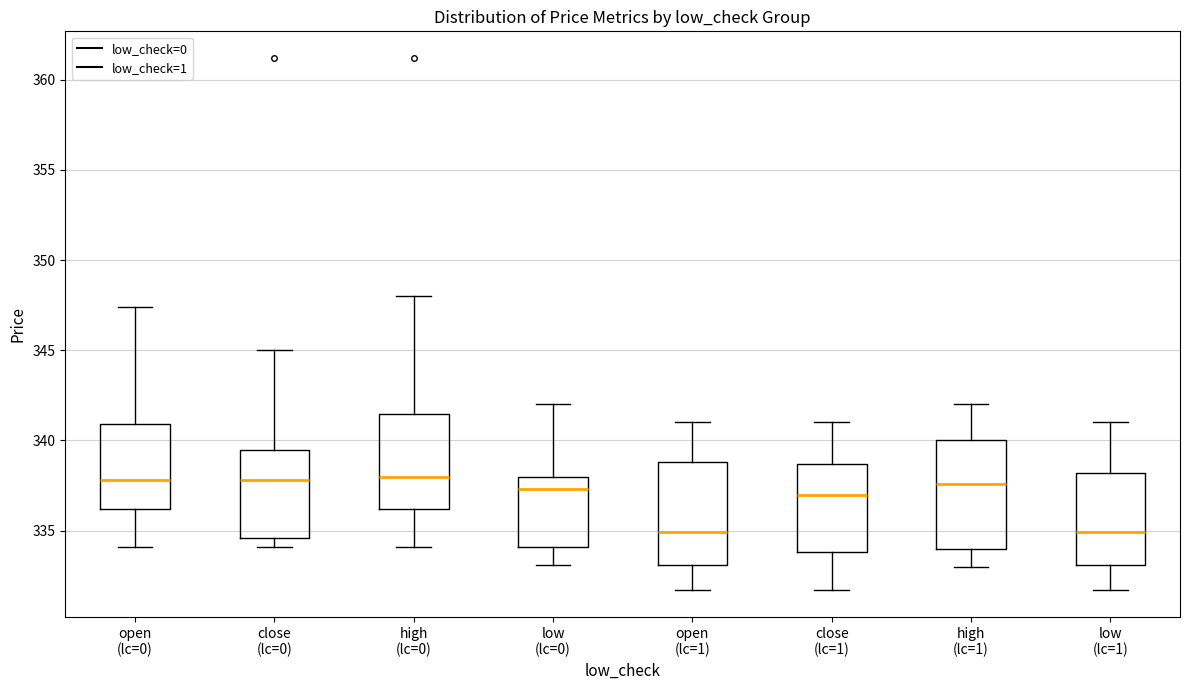

Reading left to right, transcribe this box plot: for each box, give where its median line is, the range the box spans, and where its two whiskers end, as read against the y-axis. The values are not printed on the chart, so give them approximately, as read against the axis.

open (lc=0): median 338.0, box 336.0 to 341.0, whiskers 334.0 to 347.5
close (lc=0): median 338.0, box 334.5 to 339.5, whiskers 334.0 to 345.0
high (lc=0): median 338.0, box 336.0 to 341.5, whiskers 334.0 to 348.0
low (lc=0): median 337.5, box 334.0 to 338.0, whiskers 333.0 to 342.0
open (lc=1): median 335.0, box 333.0 to 339.0, whiskers 331.5 to 341.0
close (lc=1): median 337.0, box 334.0 to 338.5, whiskers 331.5 to 341.0
high (lc=1): median 337.5, box 334.0 to 340.0, whiskers 333.0 to 342.0
low (lc=1): median 335.0, box 333.0 to 338.0, whiskers 331.5 to 341.0